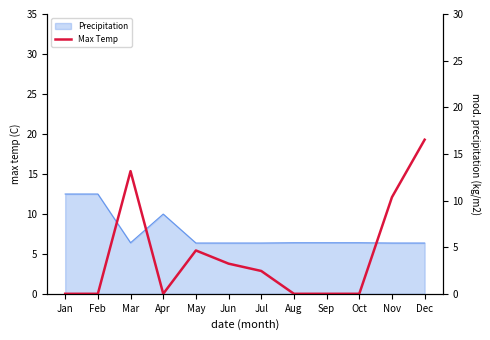

Rank the categories by value from highest to lowest.

Dec, Mar, Nov, May, Jun, Jul, Jan, Feb, Apr, Aug, Sep, Oct